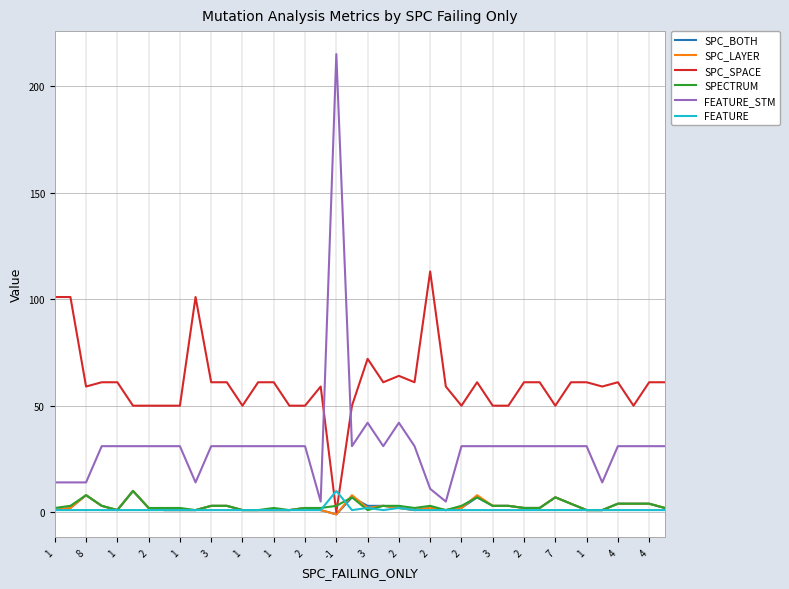

Is this an area chart (filled region under the line)?

No